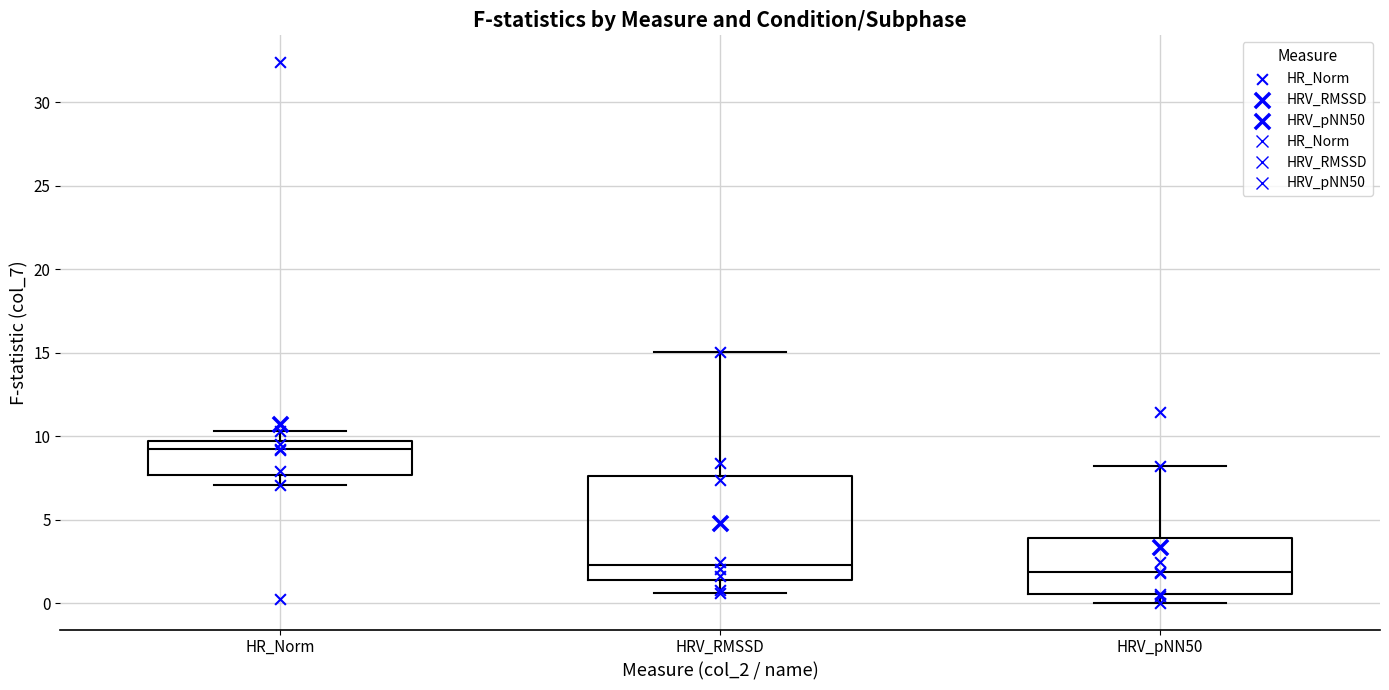

Comparing the boxes themselves (not the whiskers), which one is the tallest?

HRV_RMSSD